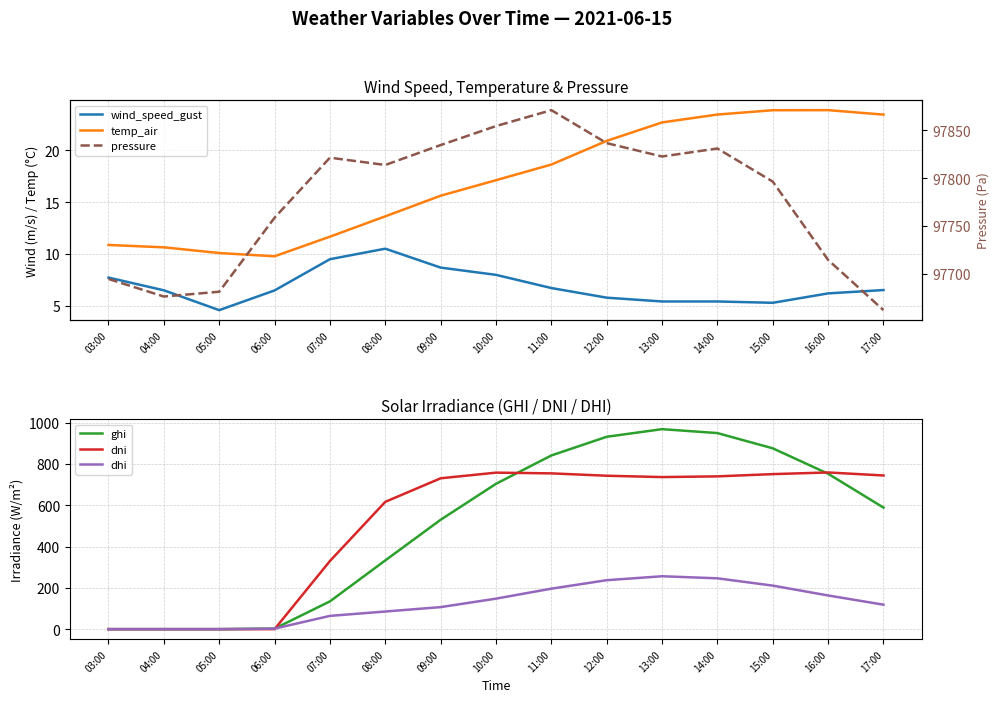

At how many categories does at least one series exceed 73703?

15